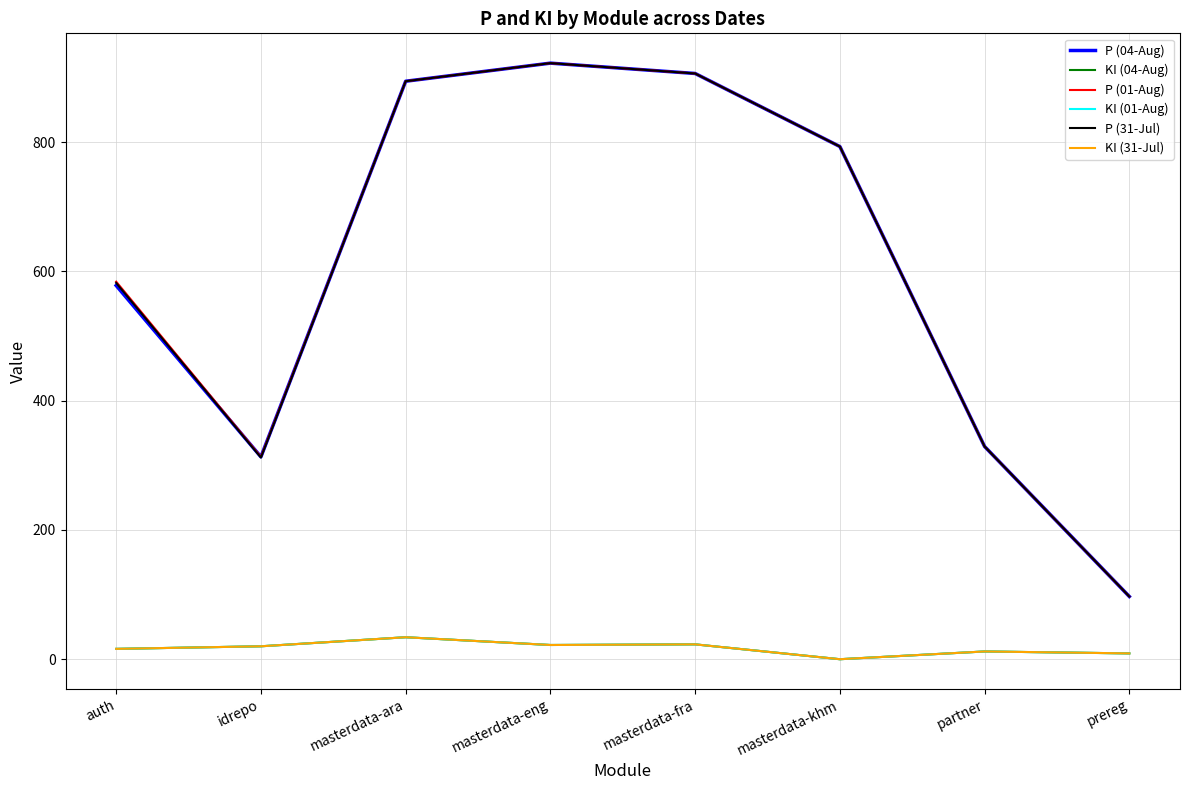

At which category is the sum across all series the highest?

masterdata-eng